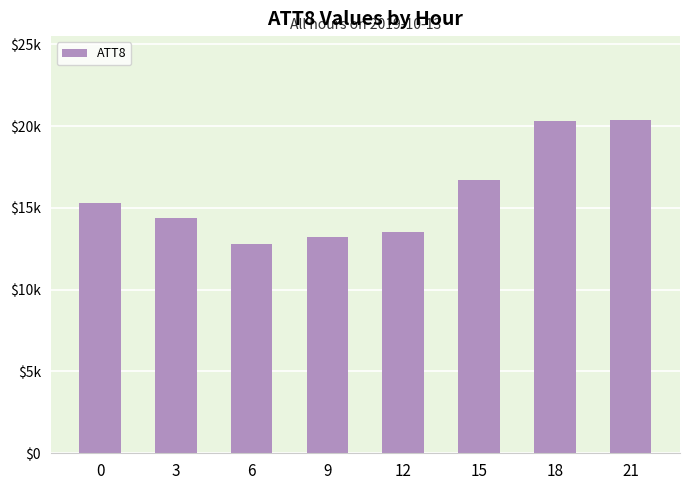

List the labels in order of value, largest first.

21, 18, 15, 0, 3, 12, 9, 6